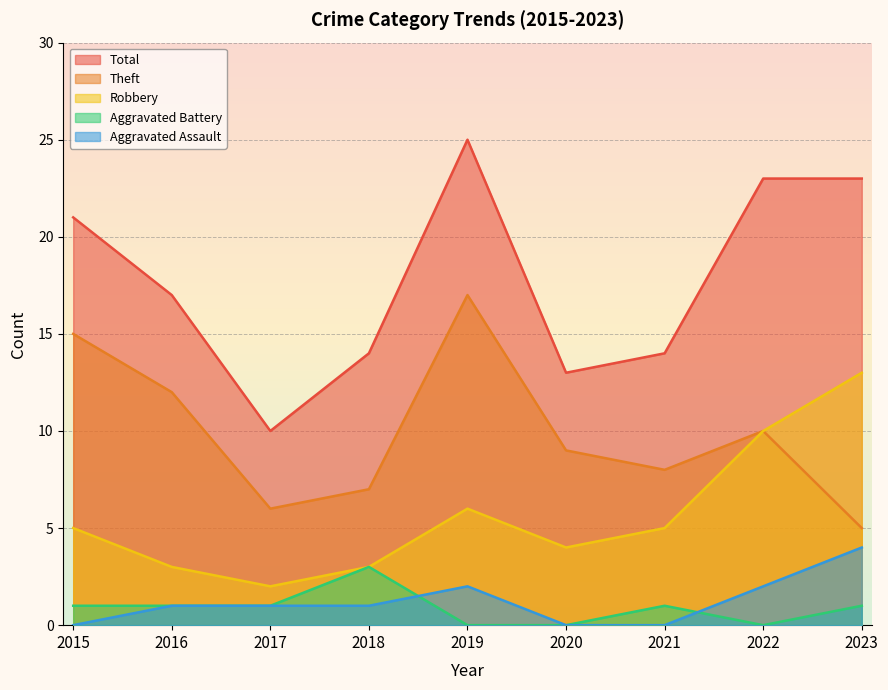

Reading right to left, extract all data points from this chart.

Aggravated Assault: 2023=4	2022=2	2021=0	2020=0	2019=2	2018=1	2017=1	2016=1	2015=0
Aggravated Battery: 2023=1	2022=0	2021=1	2020=0	2019=0	2018=3	2017=1	2016=1	2015=1
Robbery: 2023=13	2022=10	2021=5	2020=4	2019=6	2018=3	2017=2	2016=3	2015=5
Theft: 2023=5	2022=10	2021=8	2020=9	2019=17	2018=7	2017=6	2016=12	2015=15
Total: 2023=23	2022=23	2021=14	2020=13	2019=25	2018=14	2017=10	2016=17	2015=21